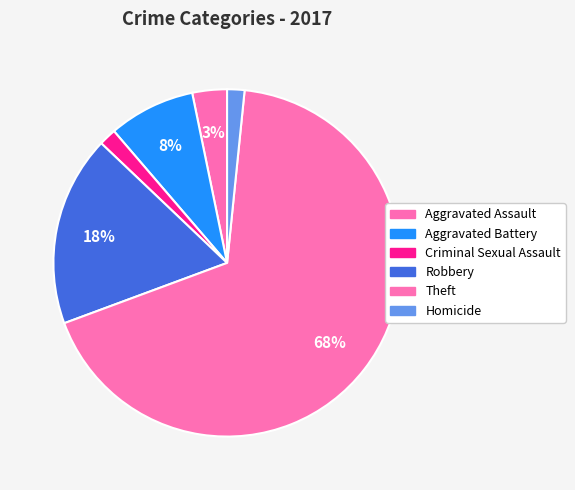

Which category has the smallest portion of the pie?

Criminal Sexual Assault